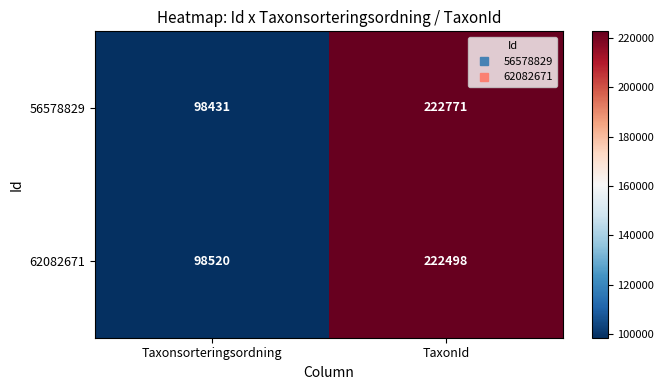

What is the approximate value of 62082671 at Taxonsorteringsordning, to the nearest 50?

98500